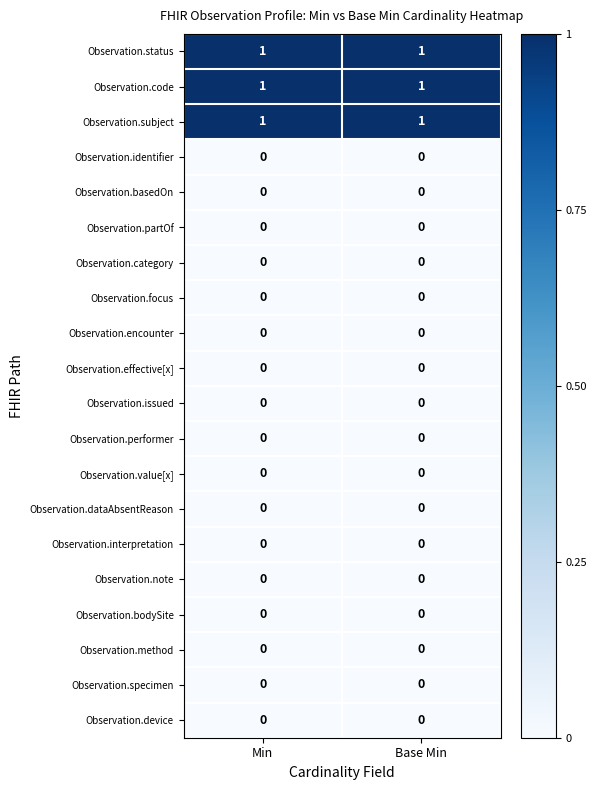

The Observation.identifier series shows 0 at Min. True or false?

True